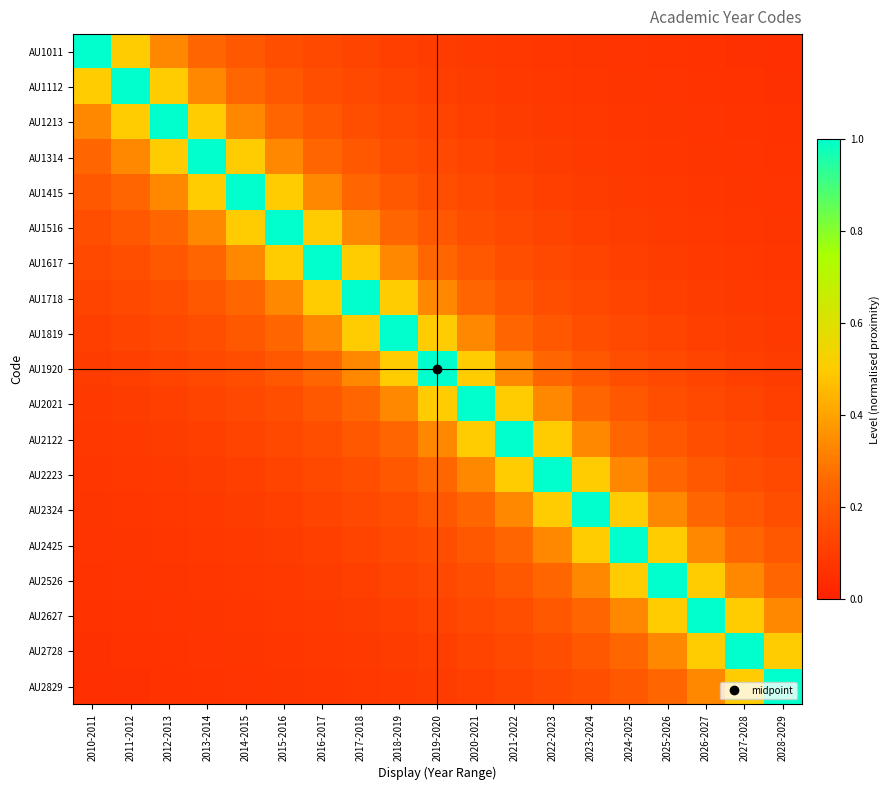

List the series in order of their peak value, lowest first.

AU1011, AU1112, AU1213, AU1314, AU1415, AU1516, AU1617, AU1718, AU1819, AU1920, AU2021, AU2122, AU2223, AU2324, AU2425, AU2526, AU2627, AU2728, AU2829